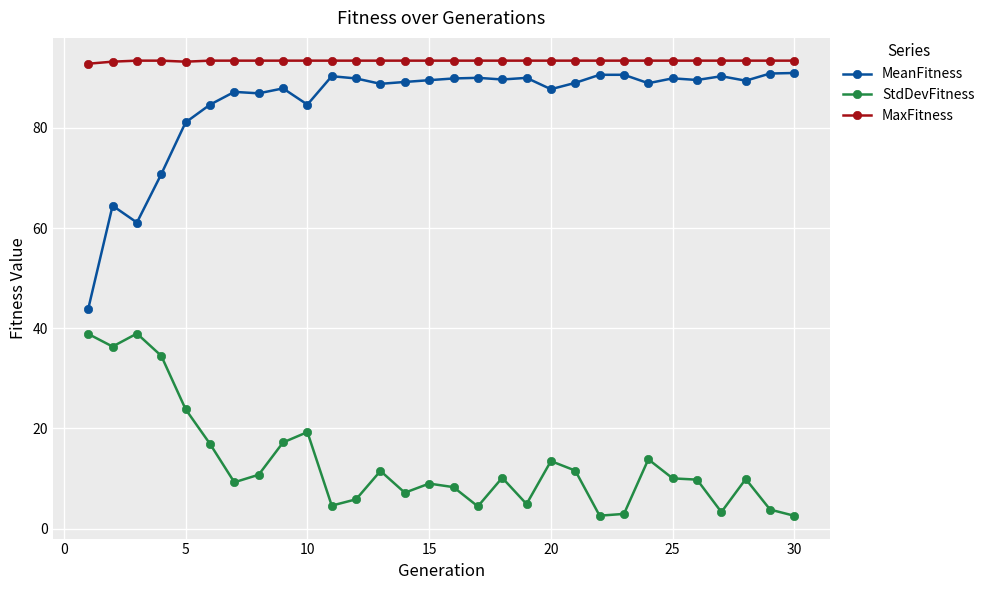

What is the maximum value shown in the chart?

93.4